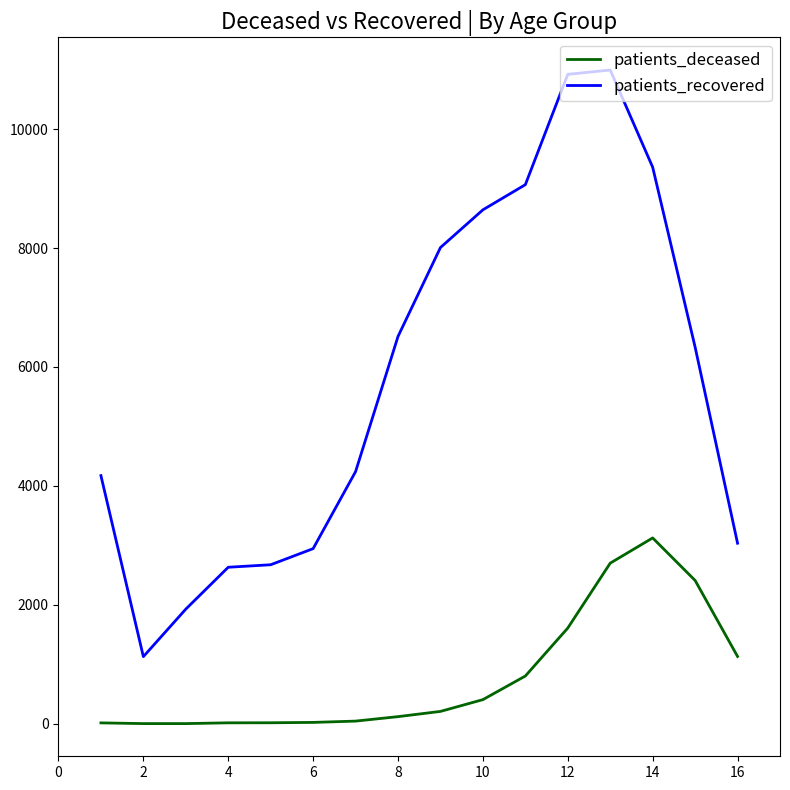

Which series has the widest spread of values?

patients_recovered